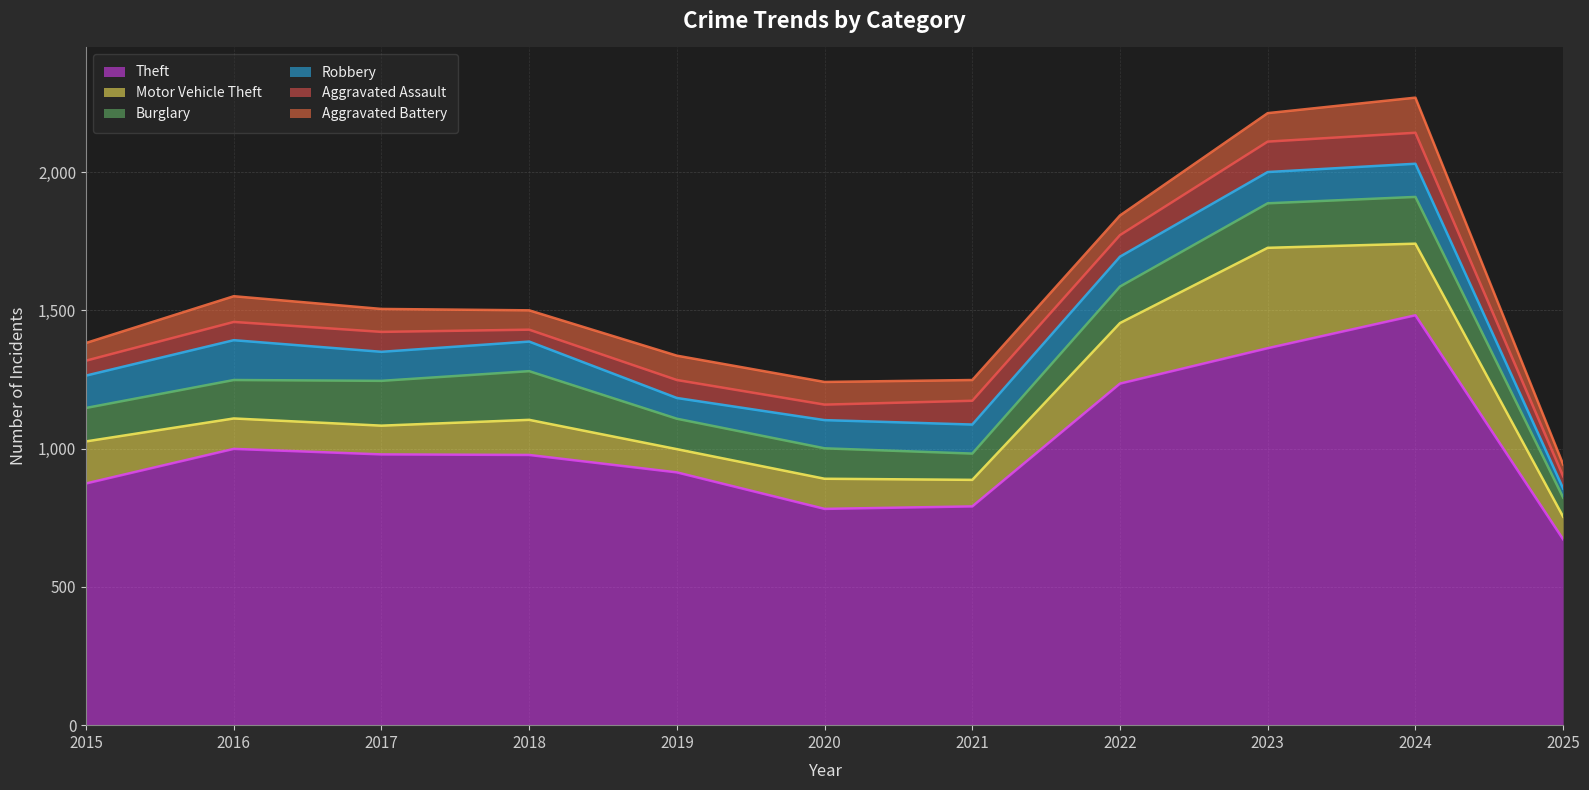

How many lines are shown in the chart?

6